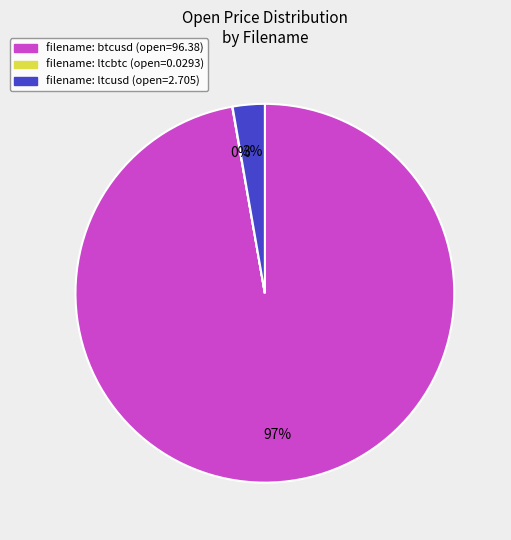

Is there a majority slice in this chart?

Yes